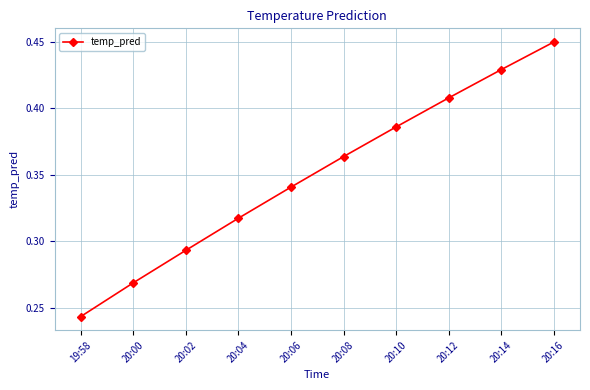

What is the sum of all values?

3.5